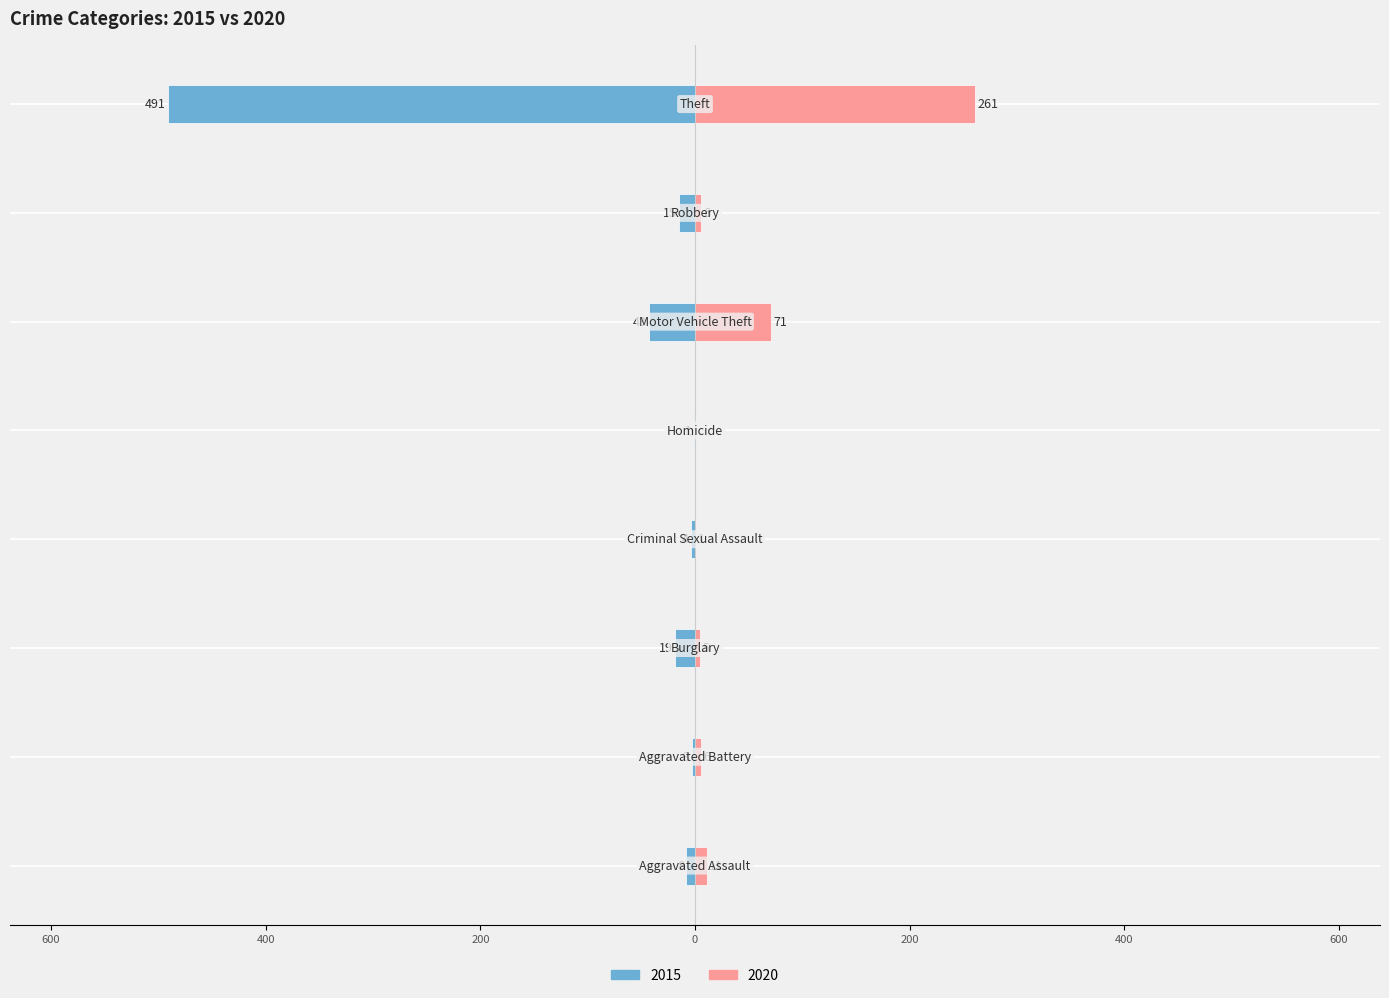

What is the label of the 5th bar from the left?

Homicide